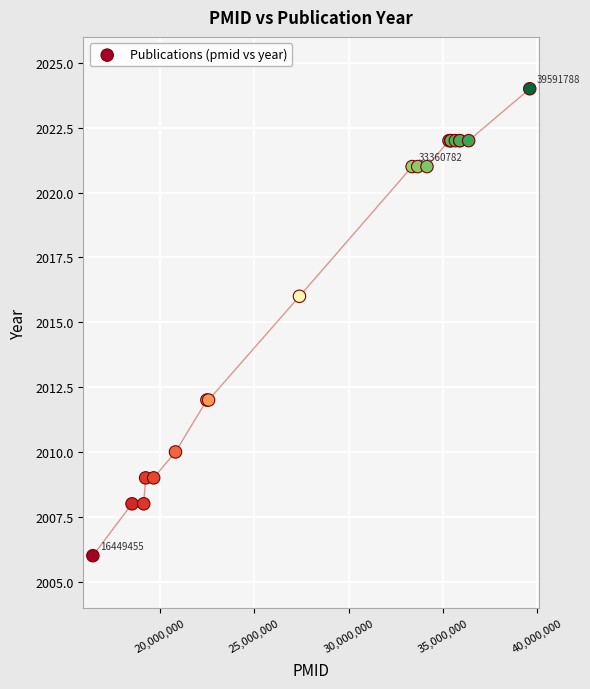

What Y value in the scatter plot is closest to 2015?

2016